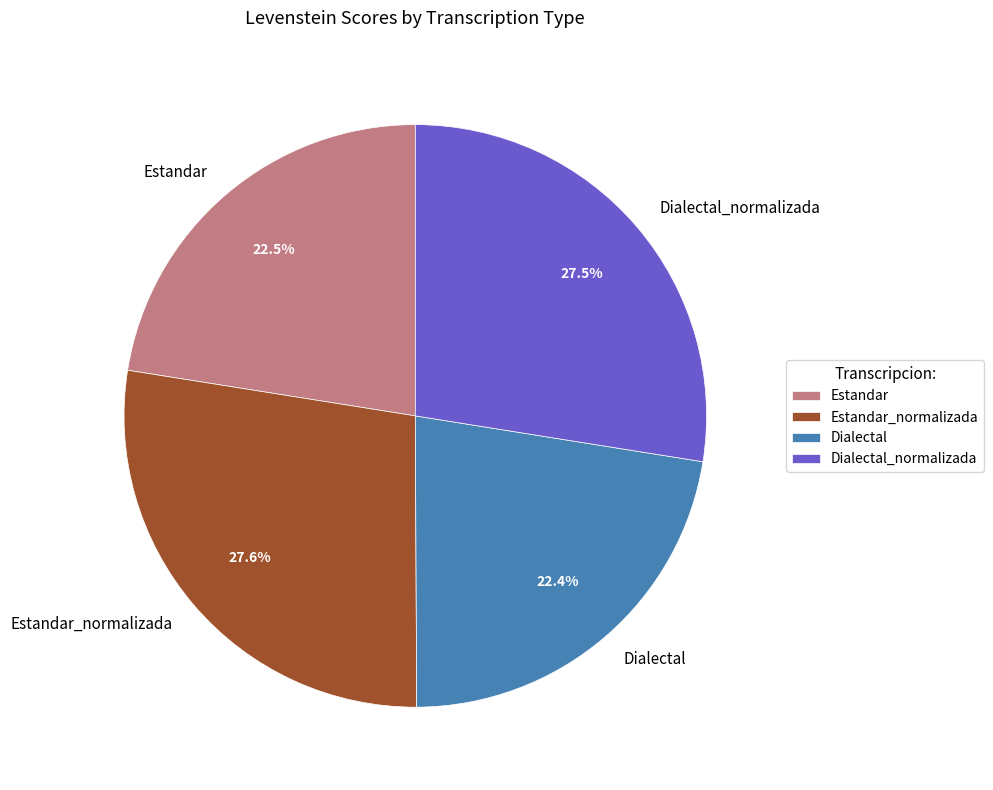

To the nearest percent, what is the difference between the Estandar and Estandar_normalizada slice percentages?

5%